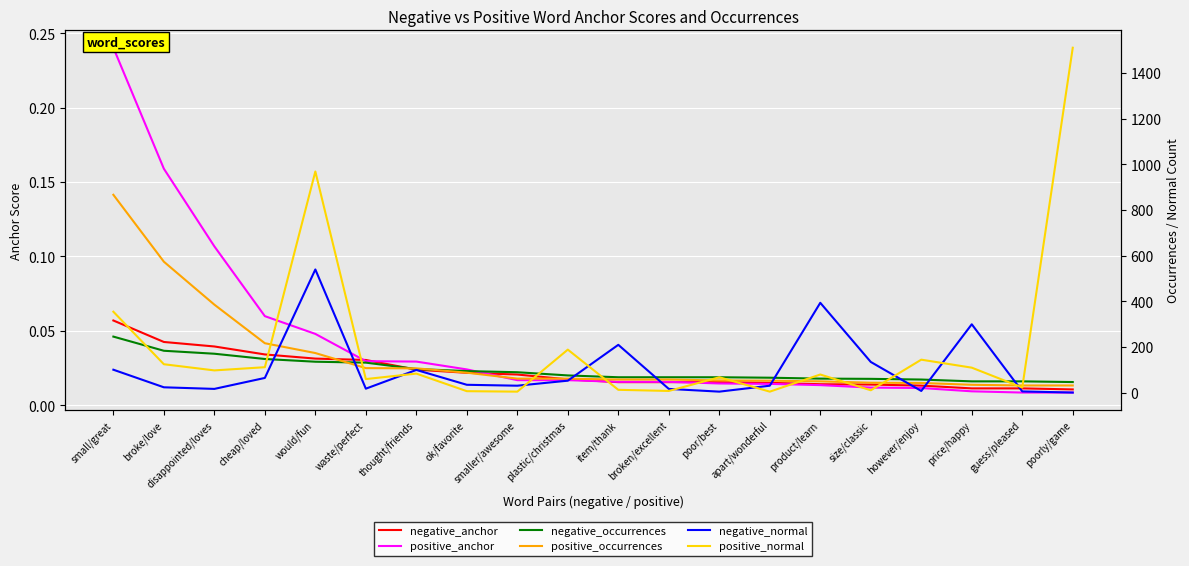

At which category is the sum across all series the highest?

would/fun